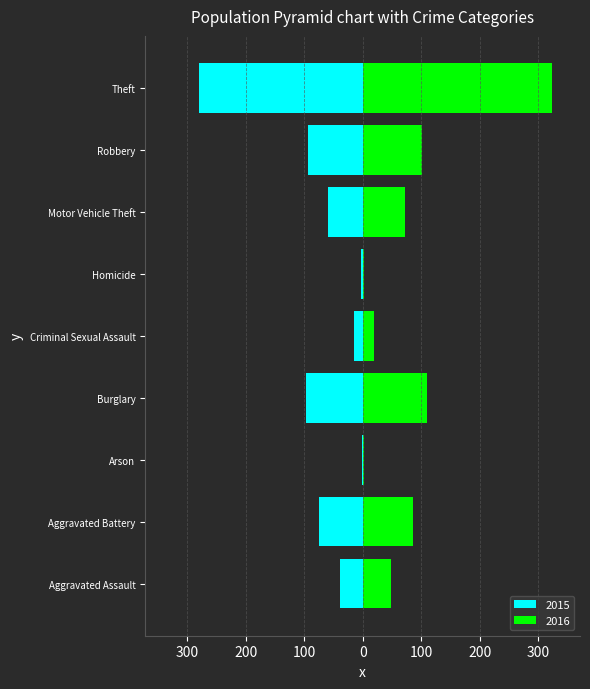

Which label corresponds to the largest value in the chart?

Theft